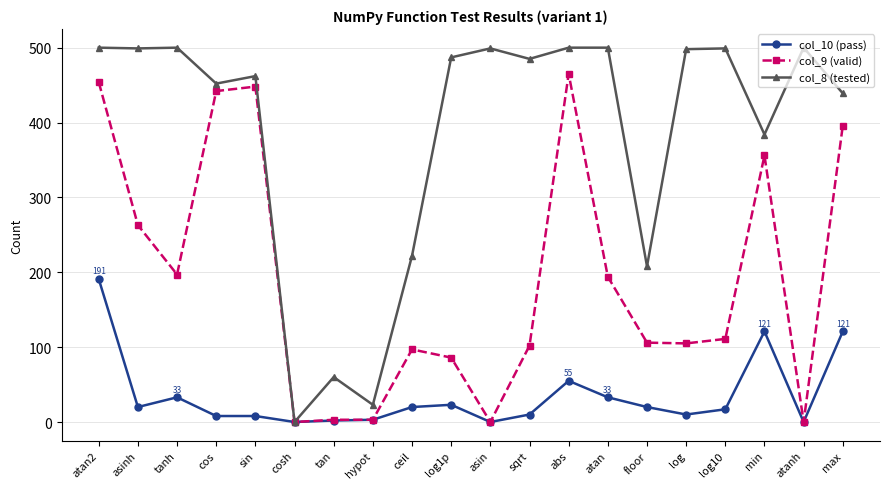

List the series in order of their peak value, lowest first.

col_10 (pass), col_9 (valid), col_8 (tested)